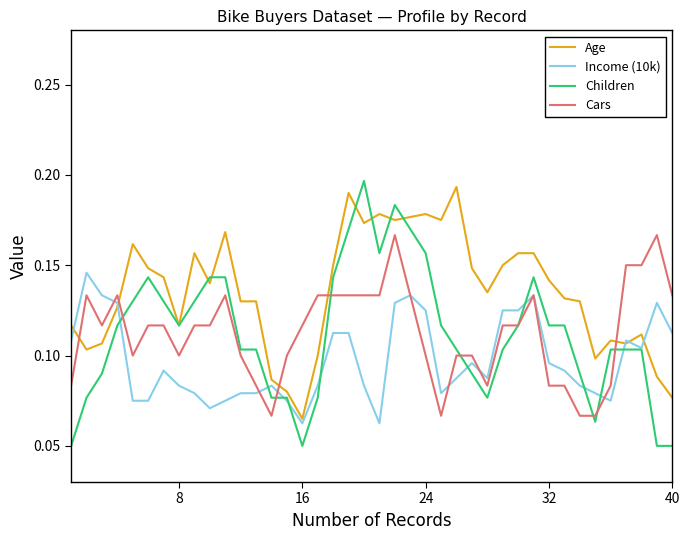

Which series has the largest range (max minus min)?

Children